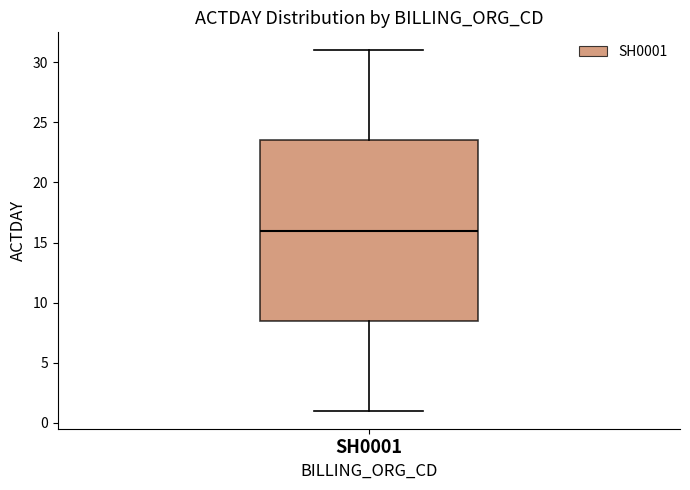

Where does the upper whisker of the box for SH0001 end on the y-axis? The values are not printed on the chart, so give them approximately, as read against the axis.

31.0